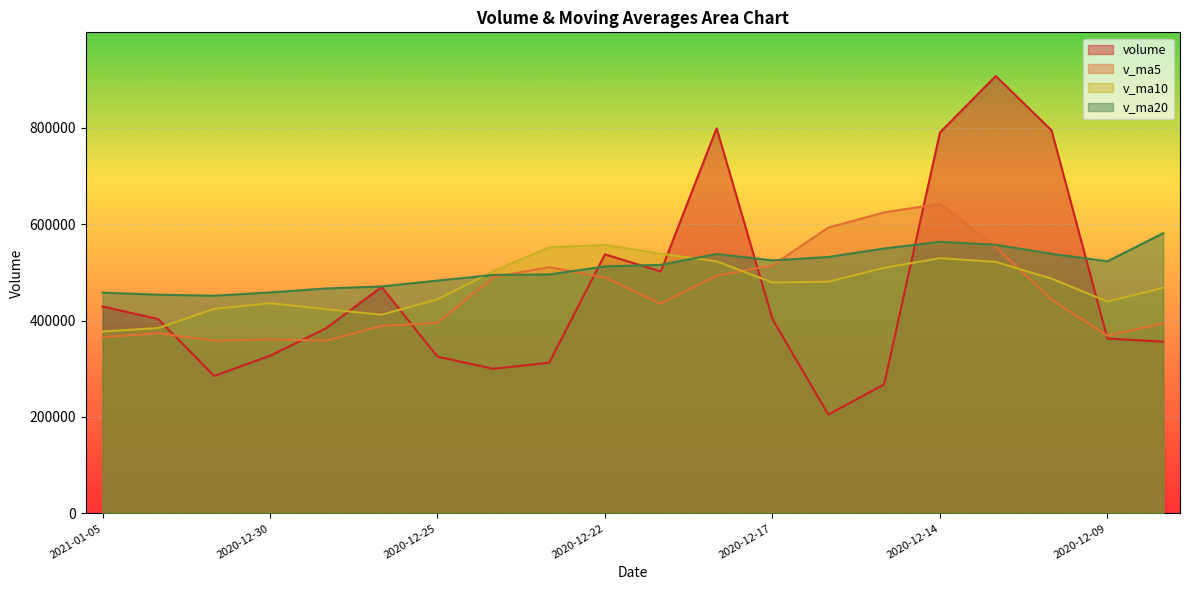

What is the maximum value for v_ma5?

641944.0